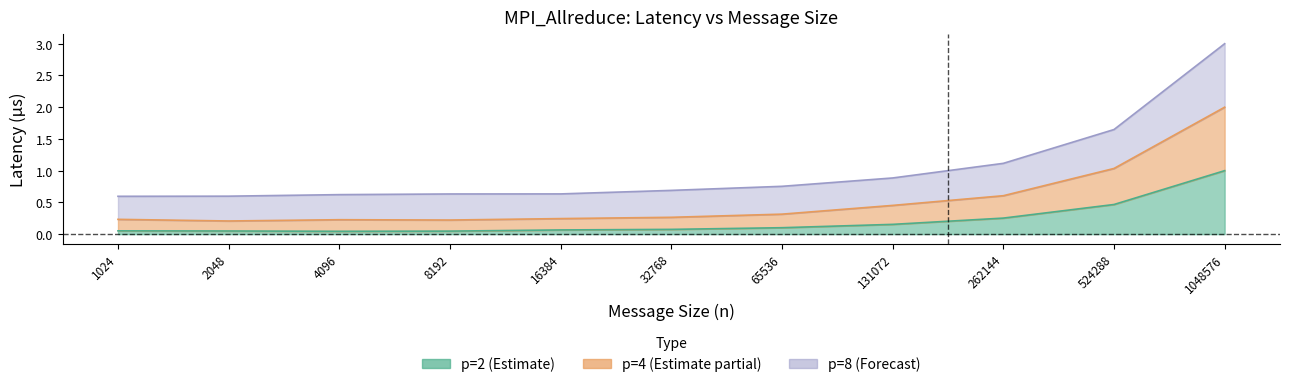

What is the difference between the highest and lowest values at 4096?

0.6